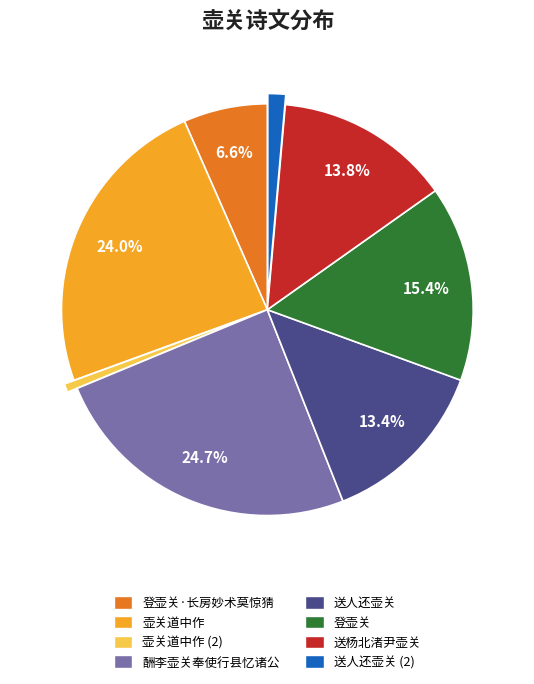

Does any single category account for the majority?

No